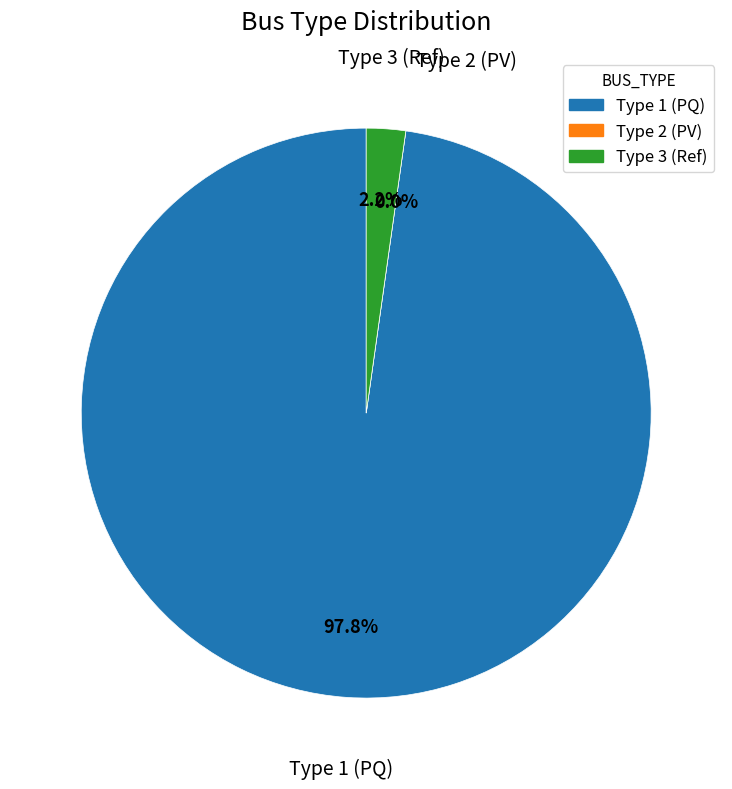

To the nearest percent, what is the average slice percentage?

33%